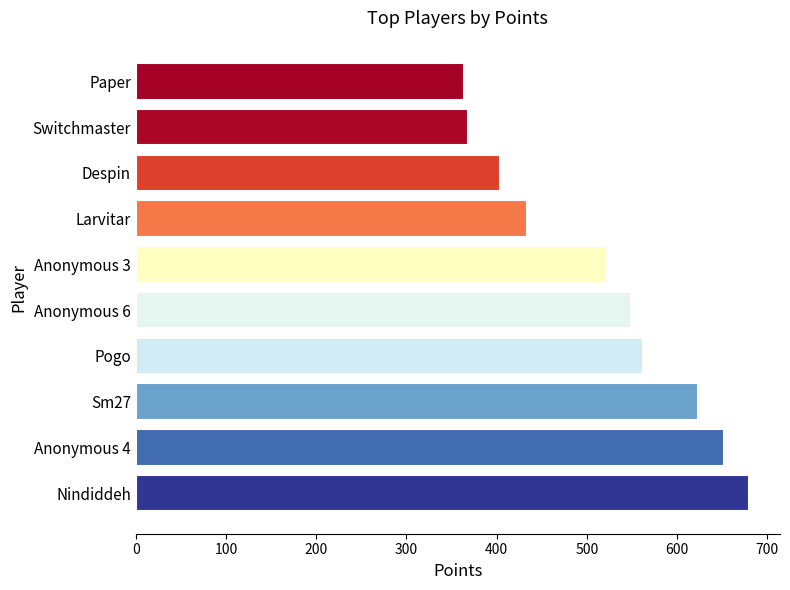

The chart shows a value of 615 at Despin. True or false?

False